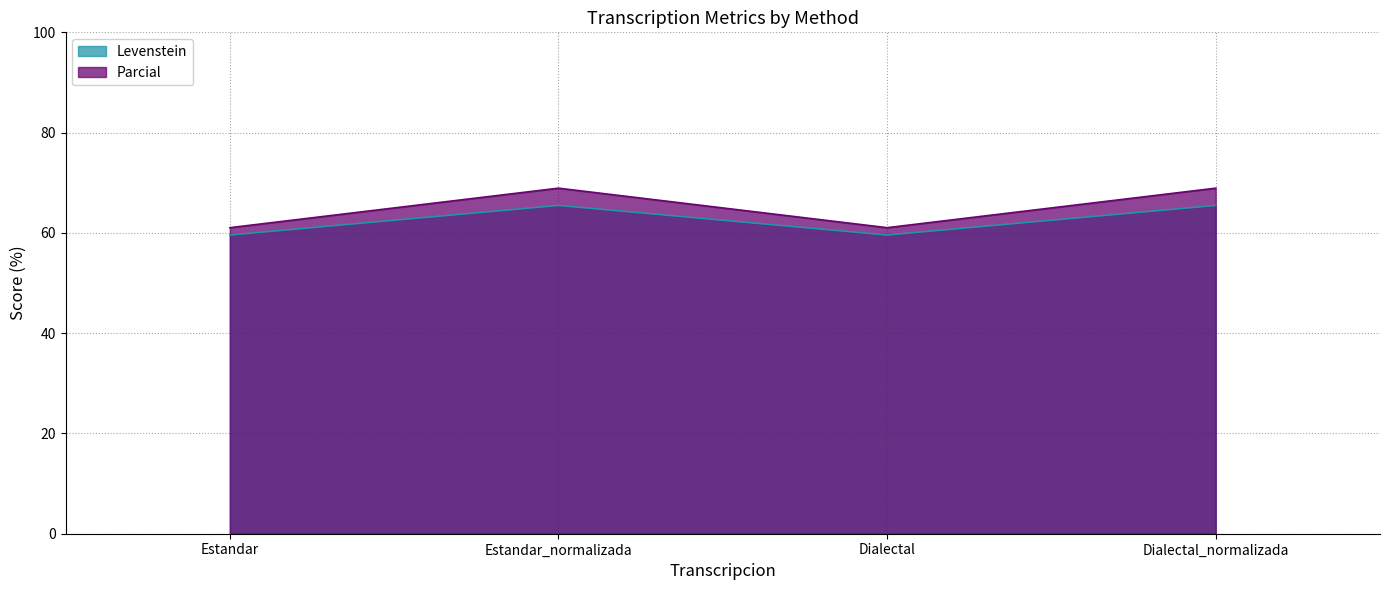

Reading right to left, what are all the values shown in this chart?

Levenstein: 65.5	59.6	65.5	59.6
Parcial: 68.9	61.0	68.9	61.0